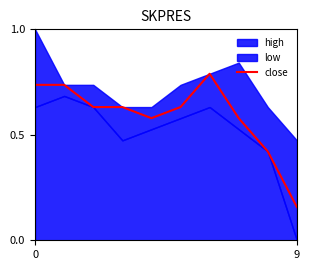

The value at 0 is 1.2. True or false?

False